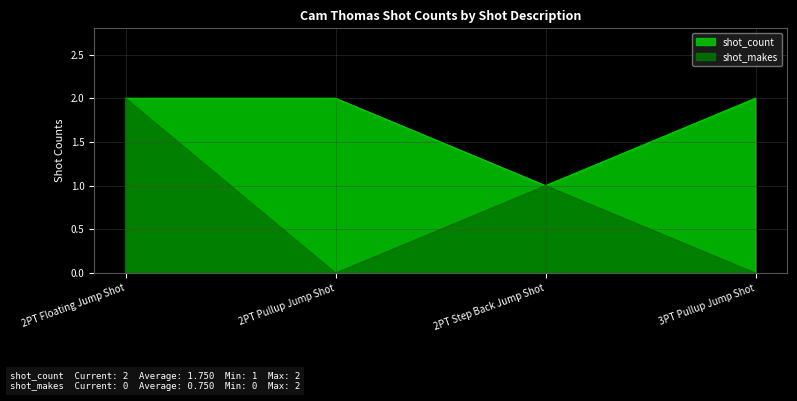

Reading left to right, extract all data points from this chart.

shot_count: 2PT Floating Jump Shot=2	2PT Pullup Jump Shot=2	2PT Step Back Jump Shot=1	3PT Pullup Jump Shot=2
shot_makes: 2PT Floating Jump Shot=2	2PT Pullup Jump Shot=0	2PT Step Back Jump Shot=1	3PT Pullup Jump Shot=0